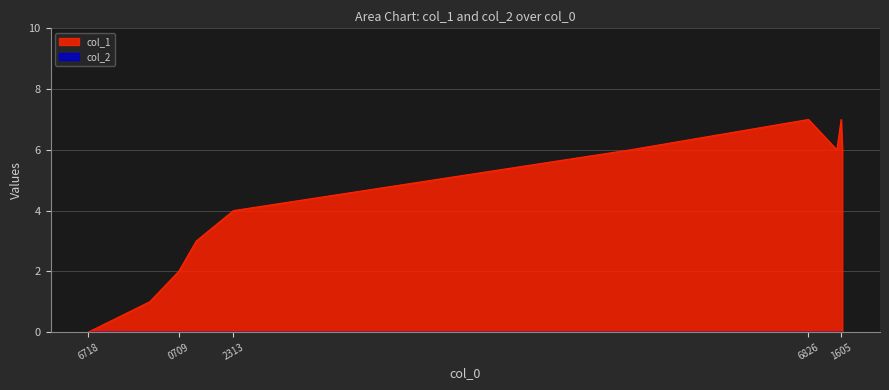

True or false: the data shows 1 at 1459804331.

True